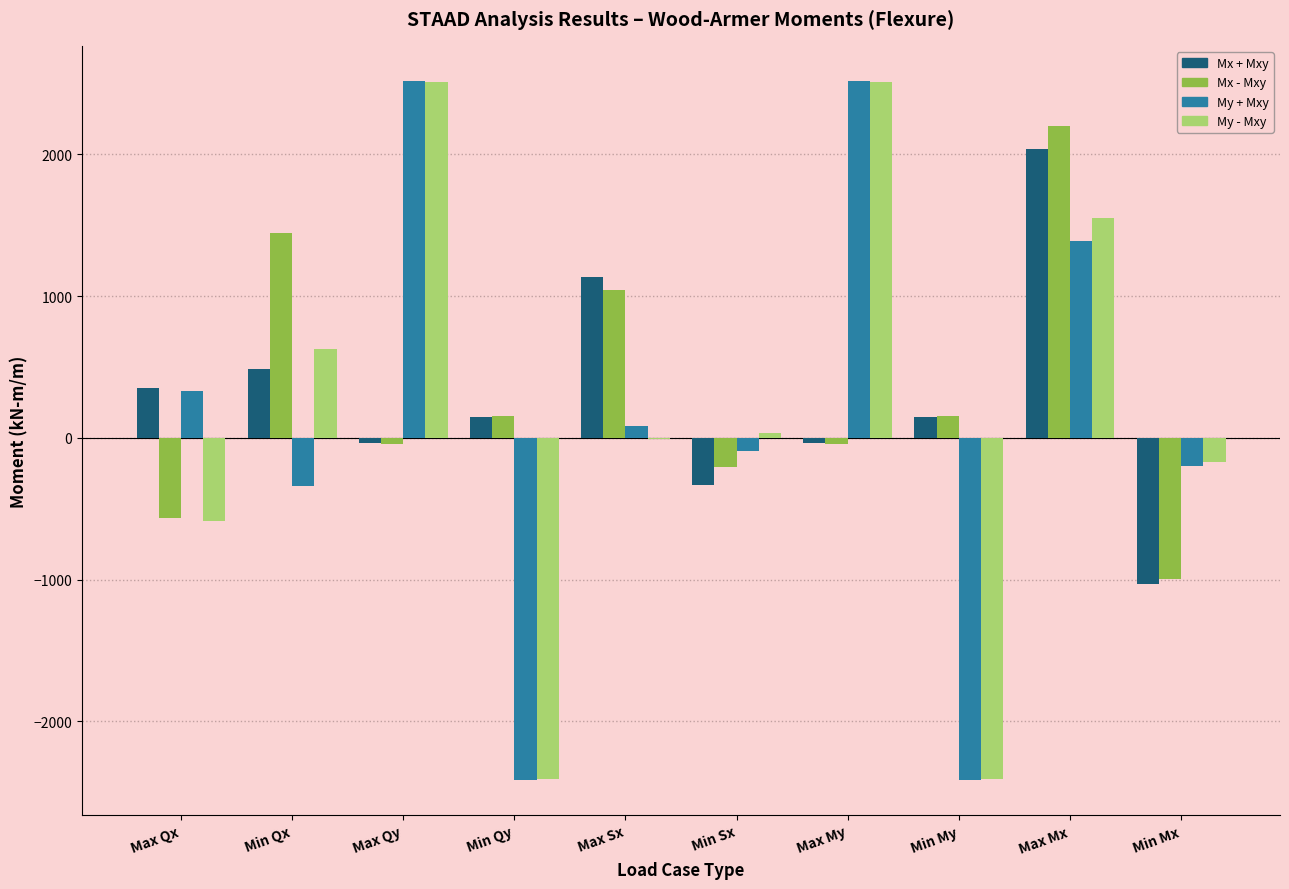

Which series changed the most between Max Sx and Min My?

My + Mxy